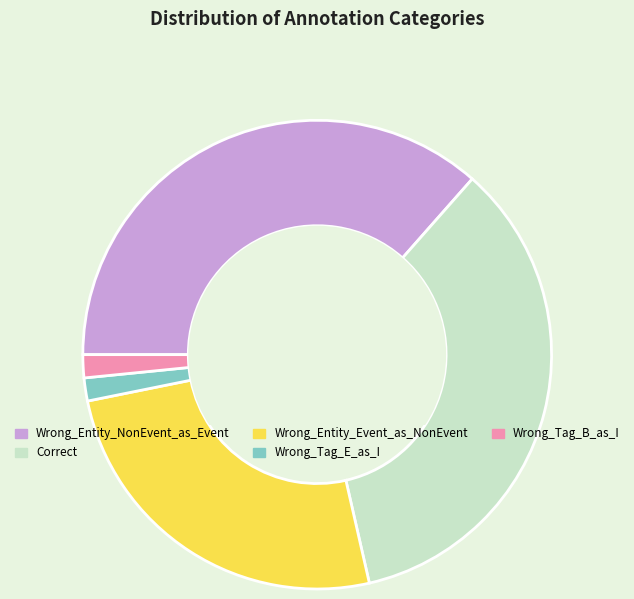

Between Wrong_Entity_NonEvent_as_Event and Wrong_Entity_Event_as_NonEvent, which is larger?

Wrong_Entity_NonEvent_as_Event